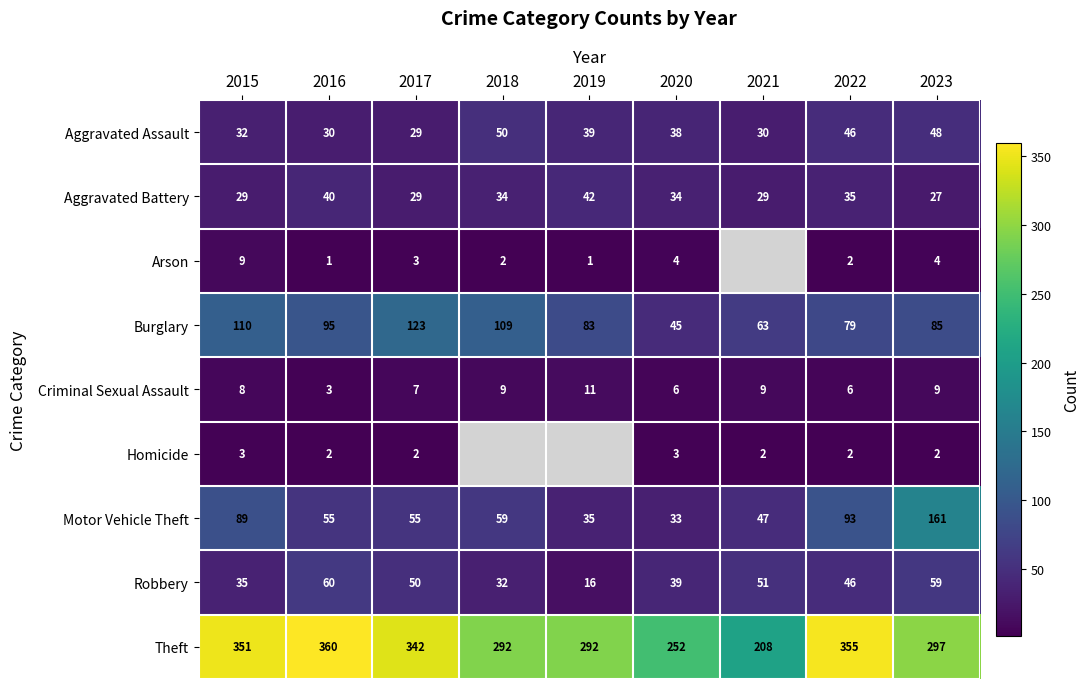

True or false: Aggravated Battery has a value of 42.2 at 2015.

False